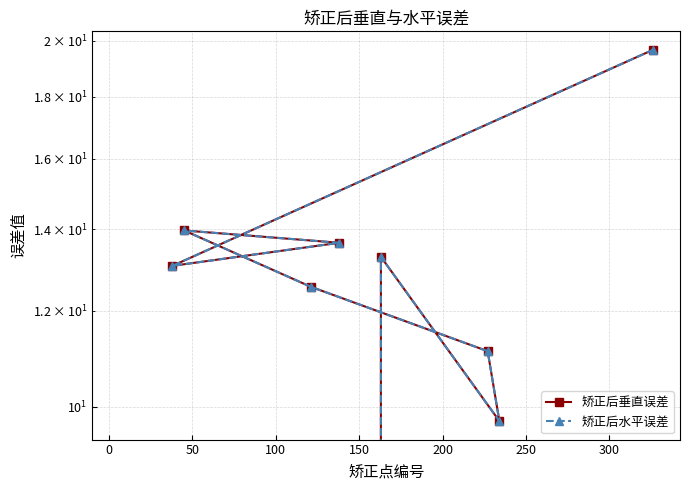

Is it true that 矫正后水平误差 equals 25.7 at 350?

False